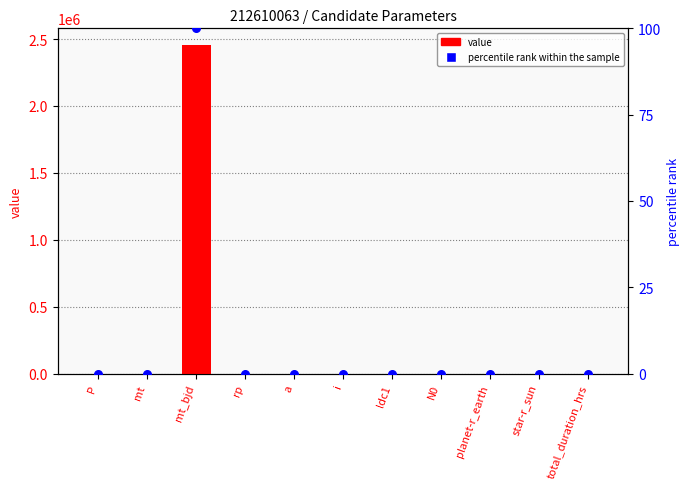

Which series has the largest Y range (max minus min)?

value